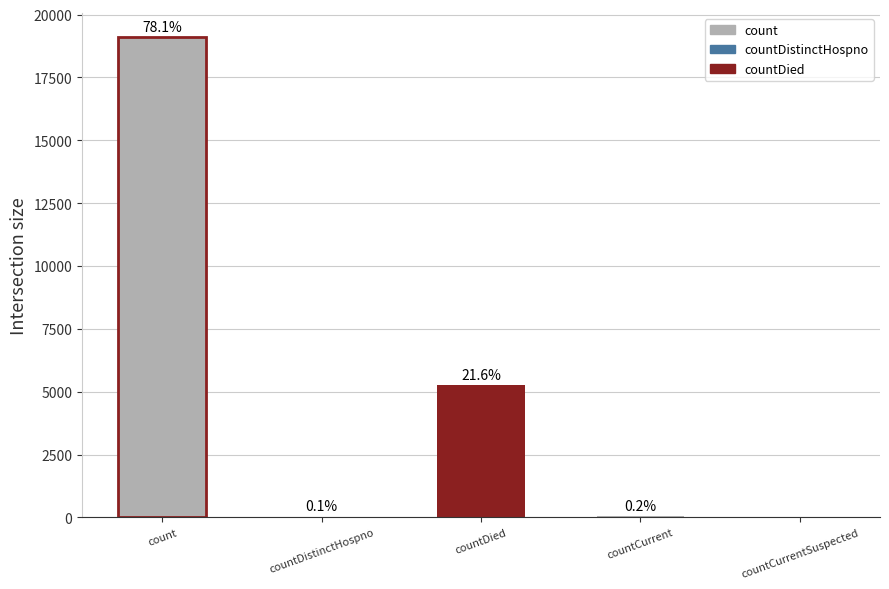

What is the sum of all values?

24463